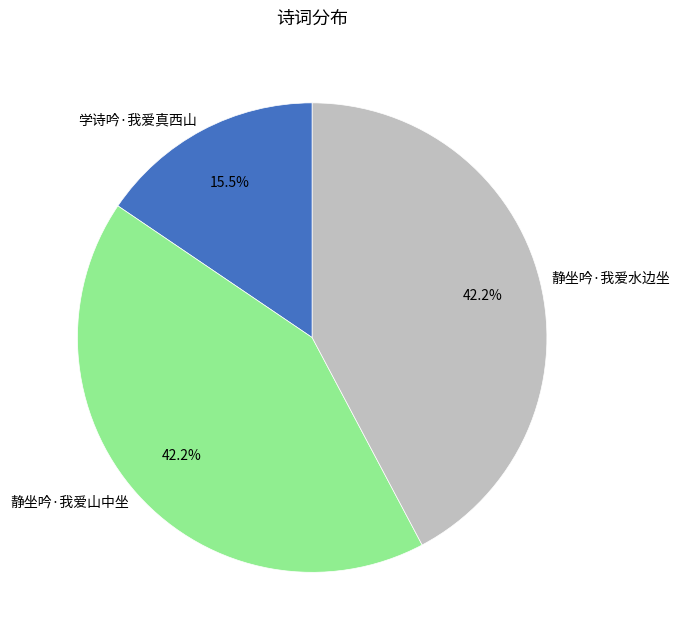

Does 静坐吟·我爱水边坐 represent more than half of the total?

No